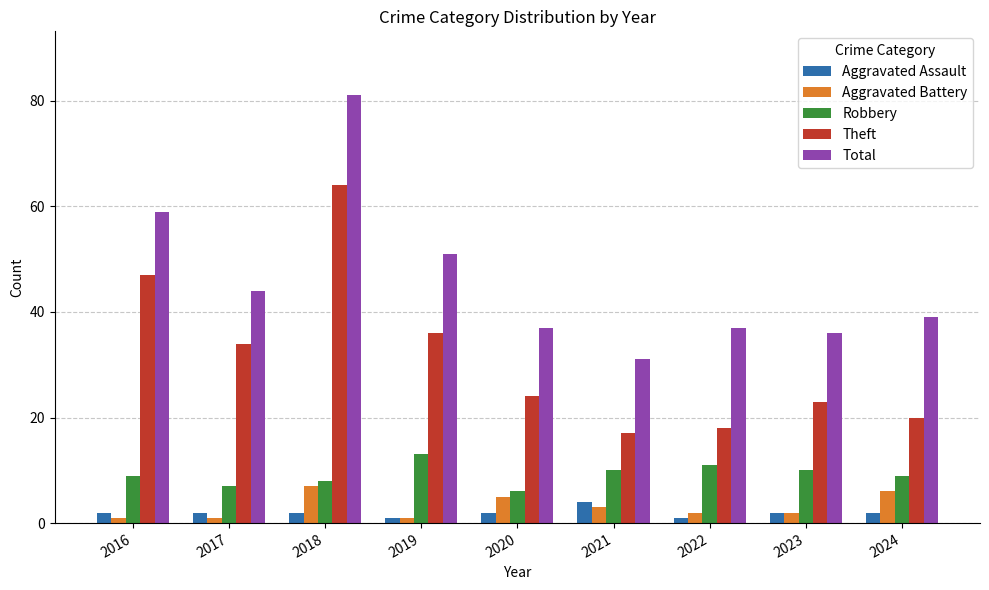

The value of Theft at 2023 is 38. True or false?

False